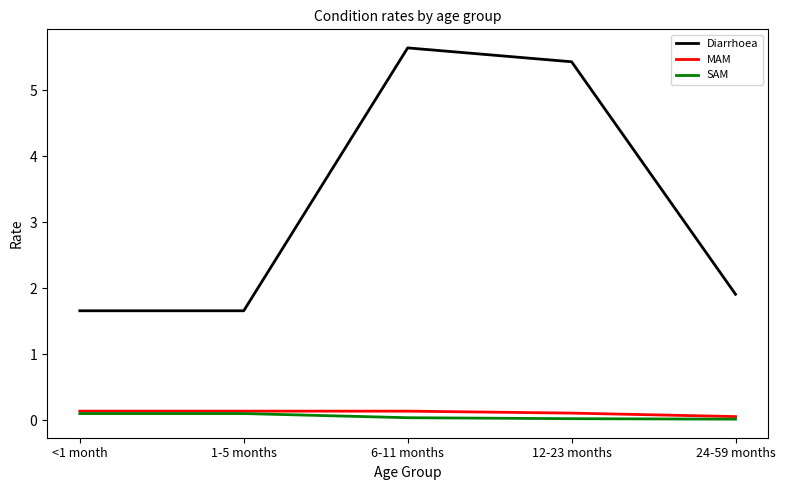

What is the sum of all MAM values?

0.6